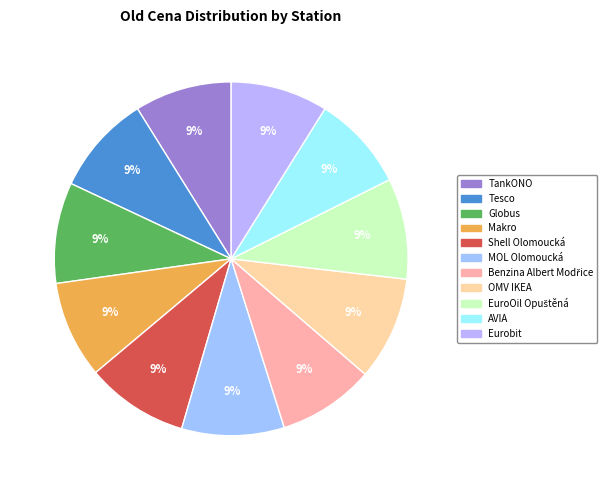

Combined, what portion of the pie is EuroOil Opuštěná and TankONO?

18.1%